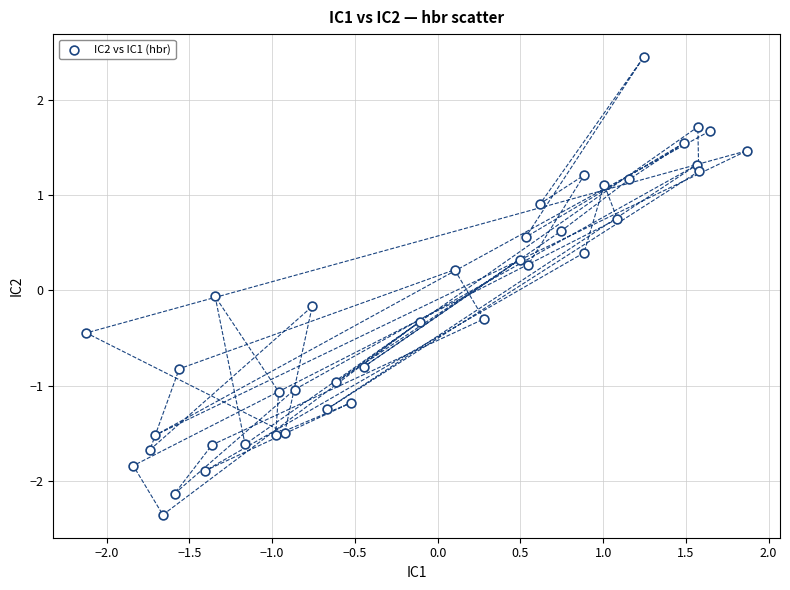

What is the range of X values (max minus min)?

4.0